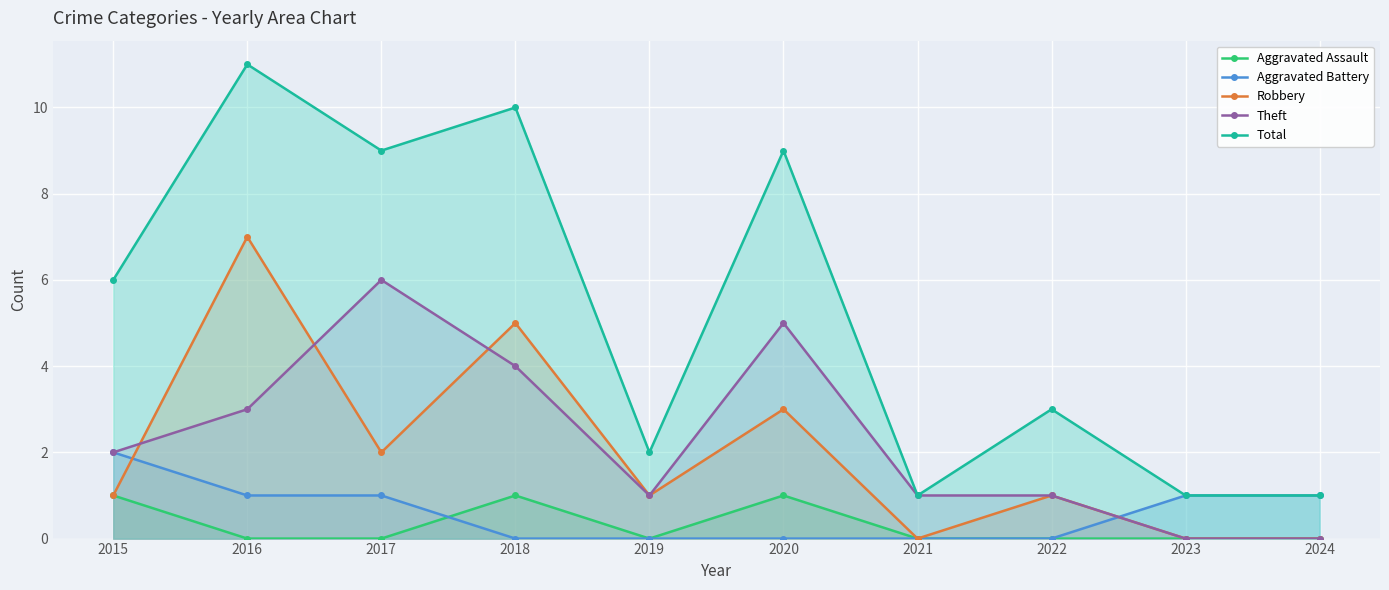

Rank the categories by Aggravated Assault value from lowest to highest.

2016, 2017, 2019, 2021, 2022, 2023, 2024, 2015, 2018, 2020